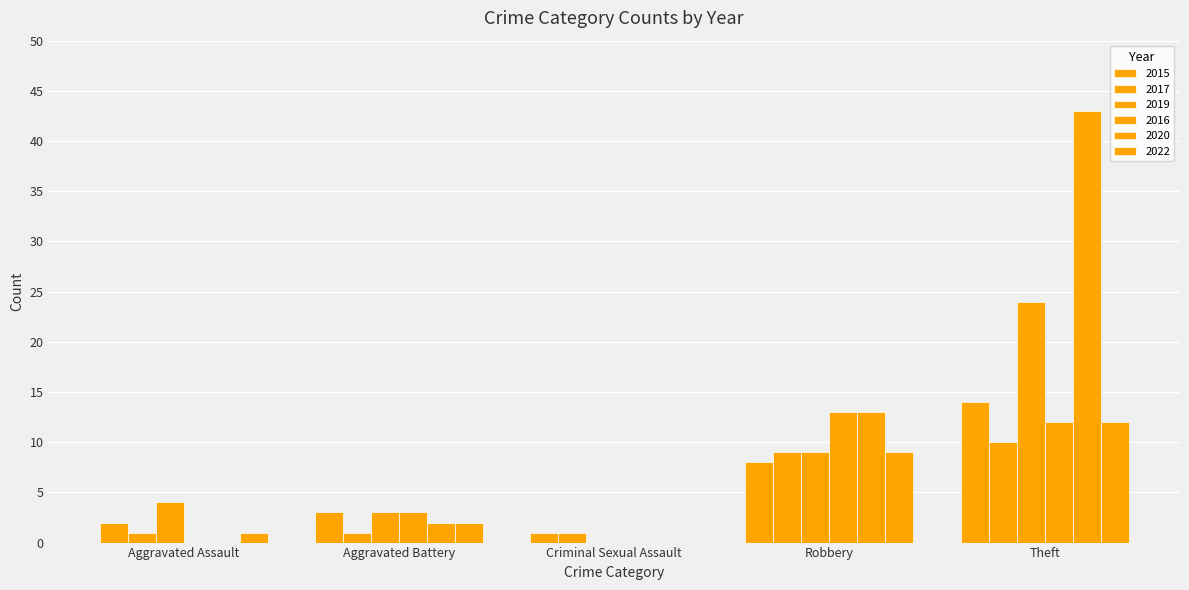

How many groups of bars are there?

5